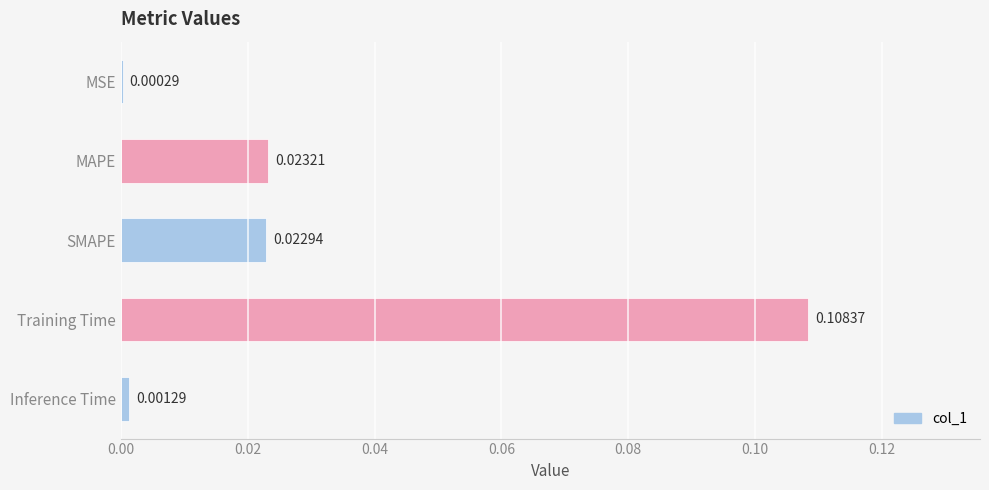

Which category has the highest value across all series?

Training Time